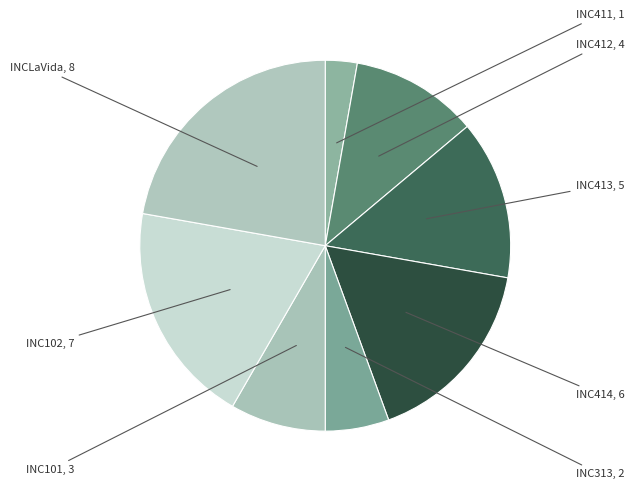

Count the number of slices in the pie.

8